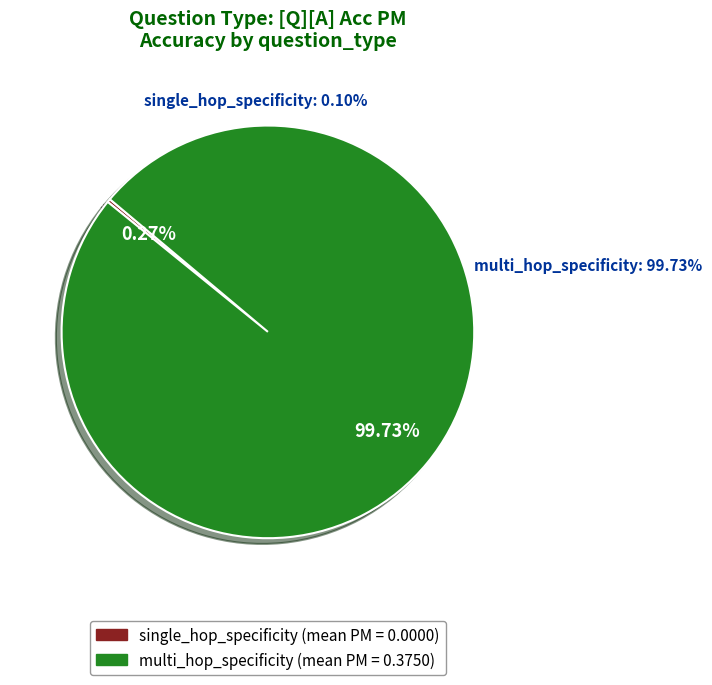

Does single_hop_specificity represent more than half of the total?

No